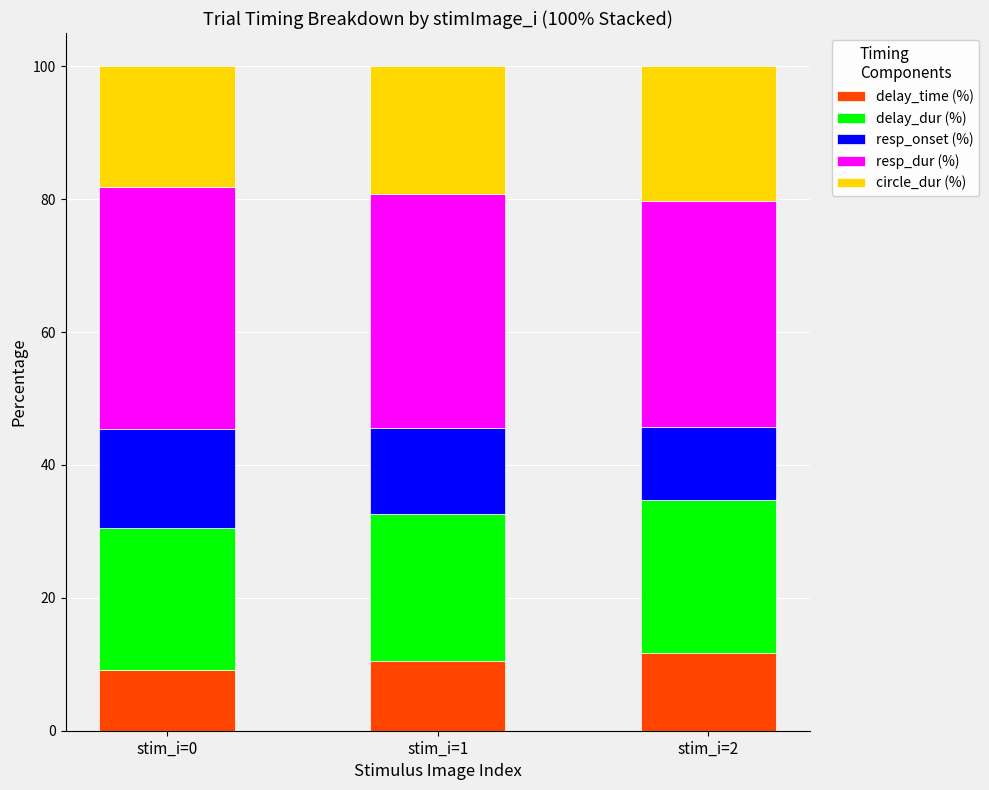

What is the total value across all series at stim_i=2?

100.0